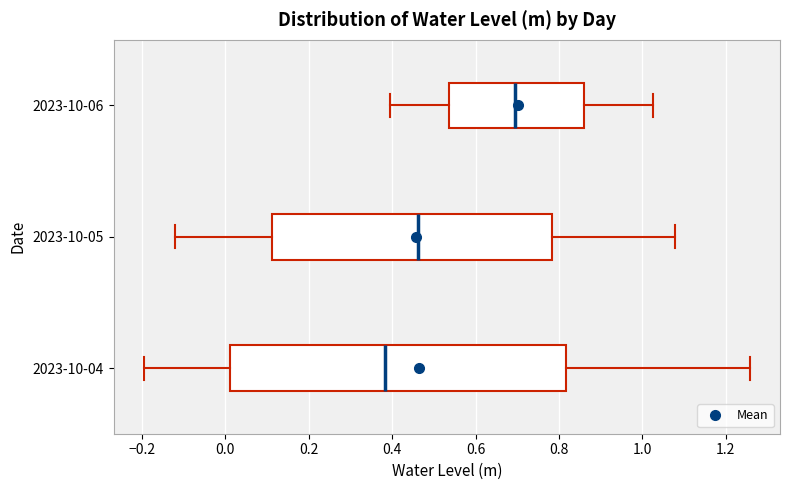

Which box's median line is the furthest to the left?

2023-10-04